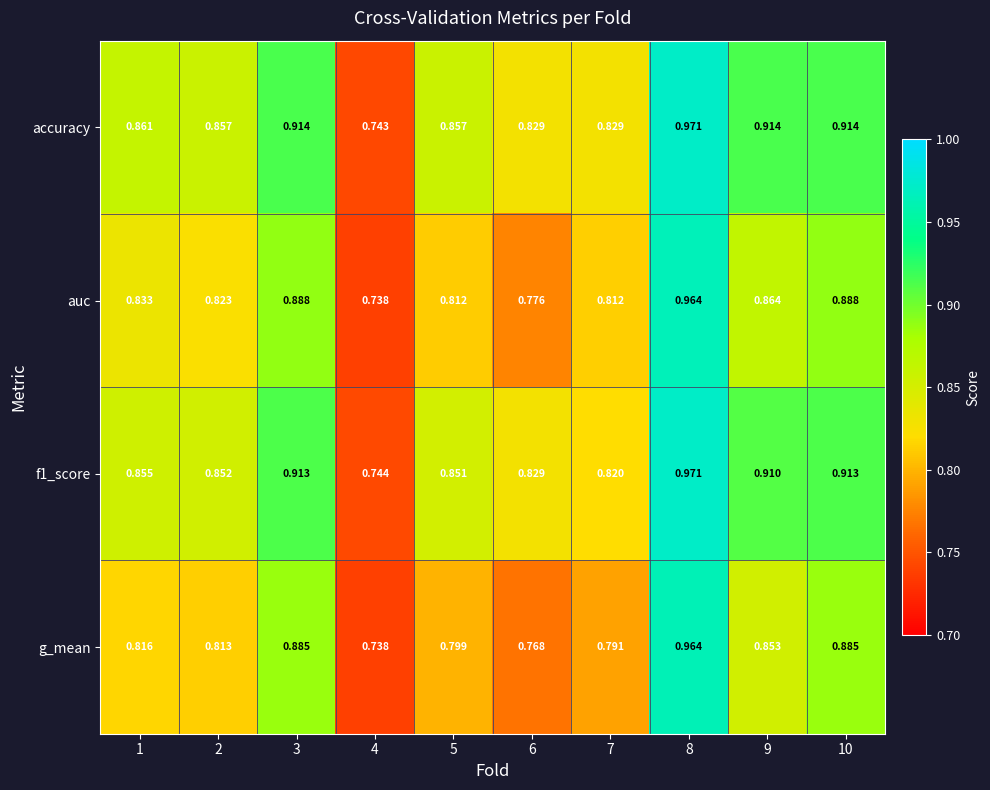

At which category is the sum across all series the highest?

8